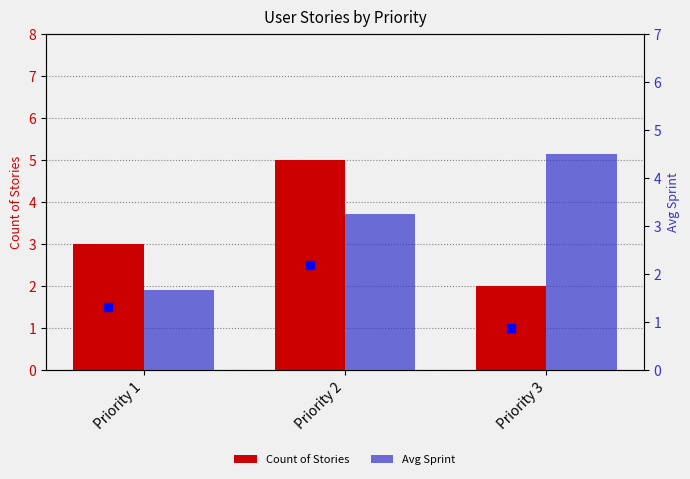

What is the minimum value for Avg Sprint?

1.7